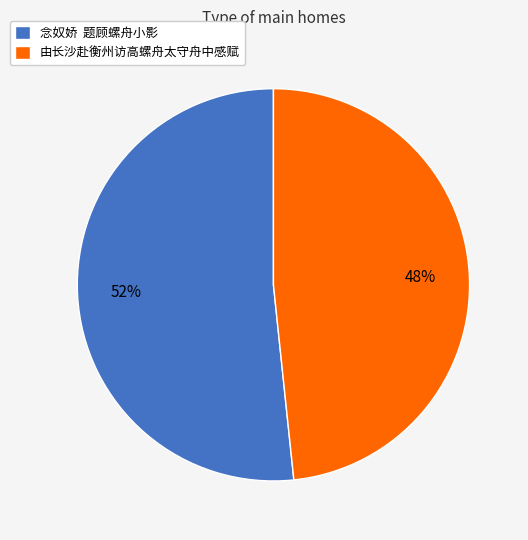

Rank the categories by value from highest to lowest.

念奴娇 题顾螺舟小影, 由长沙赴衡州访高螺舟太守舟中感赋